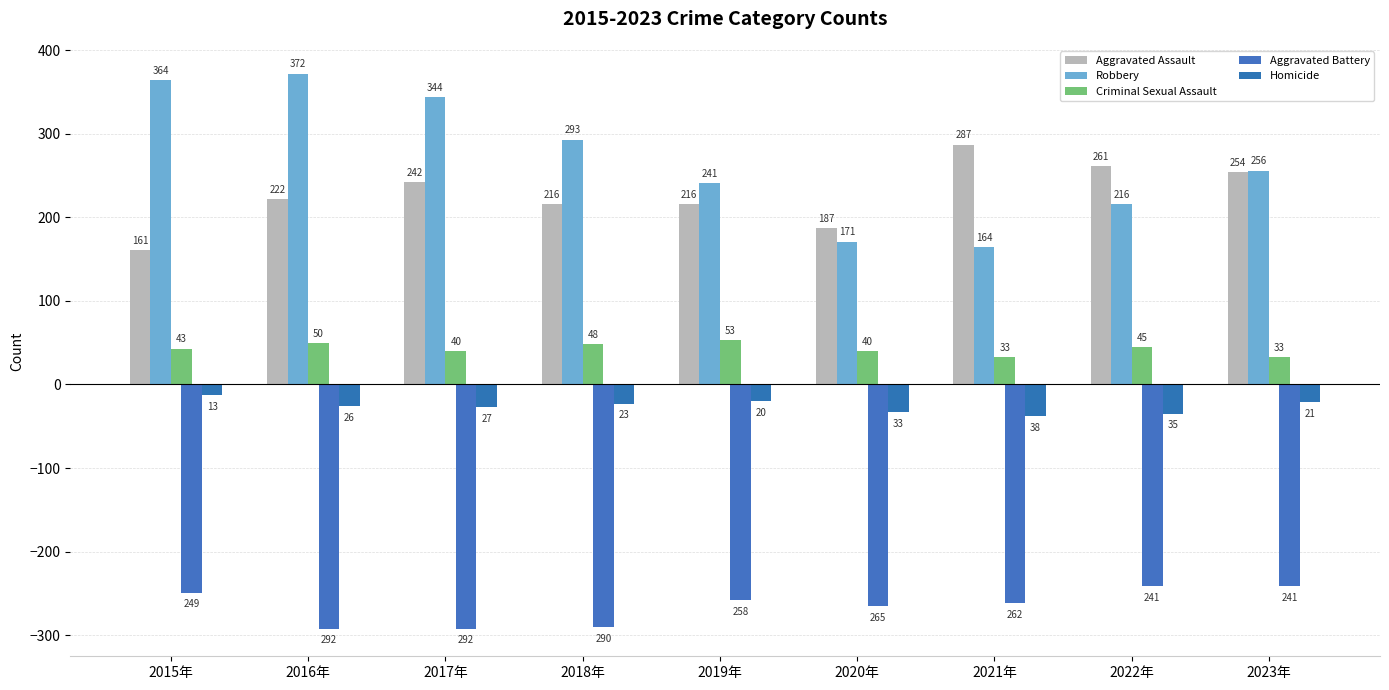

Which category has the highest value in the Criminal Sexual Assault series?

2019年